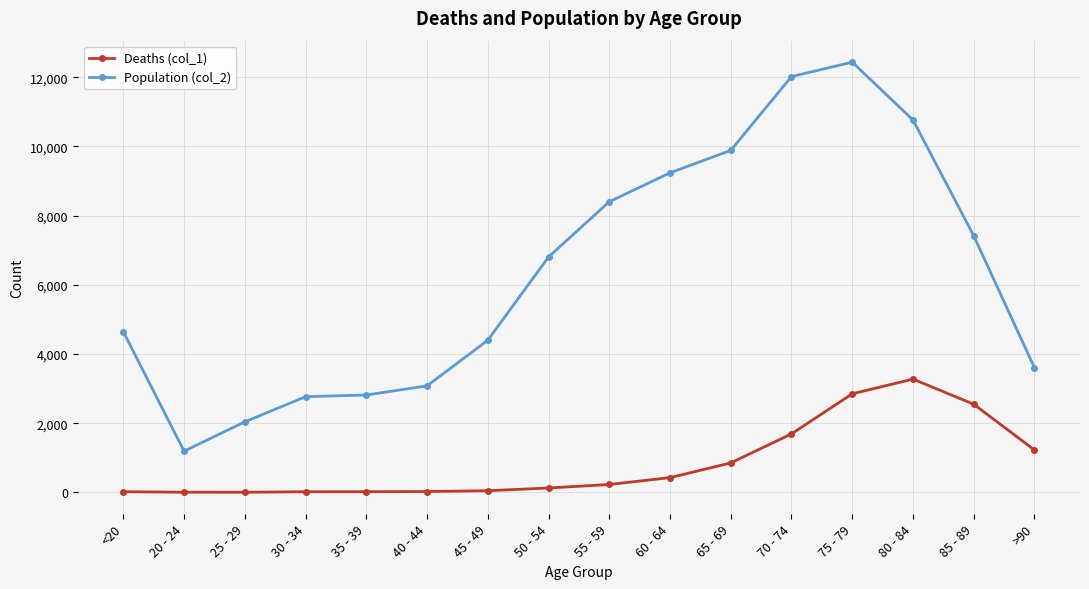

Which series has the largest total across all categories?

Population (col_2)